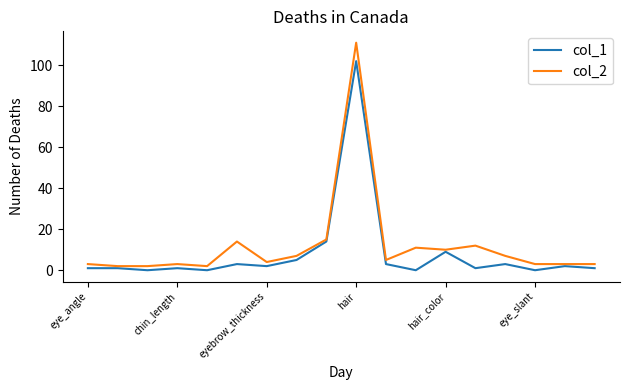

What is the difference between the maximum and minimum values in the col_2 series?

109